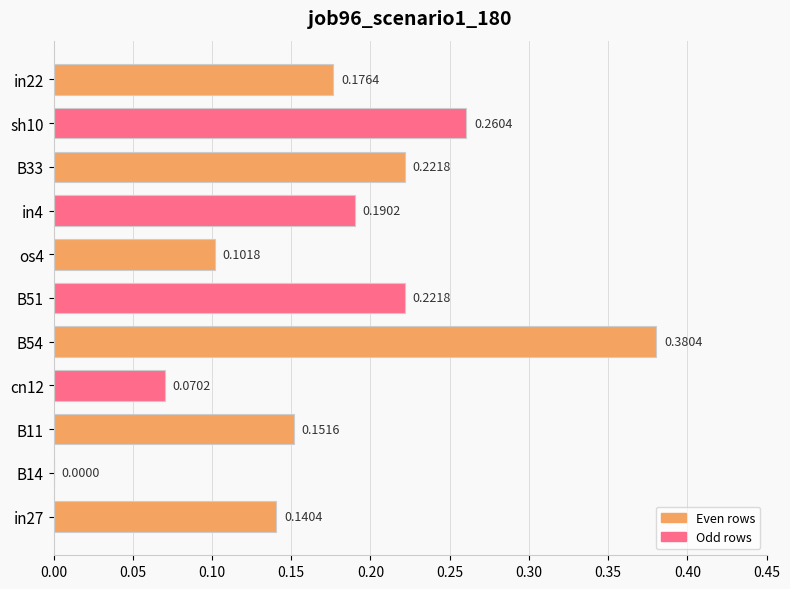

What is the sum of all values?

1.9